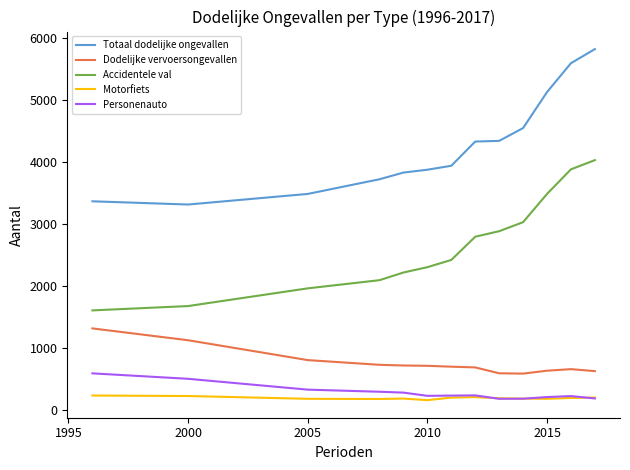

What is the smallest value displayed?

155